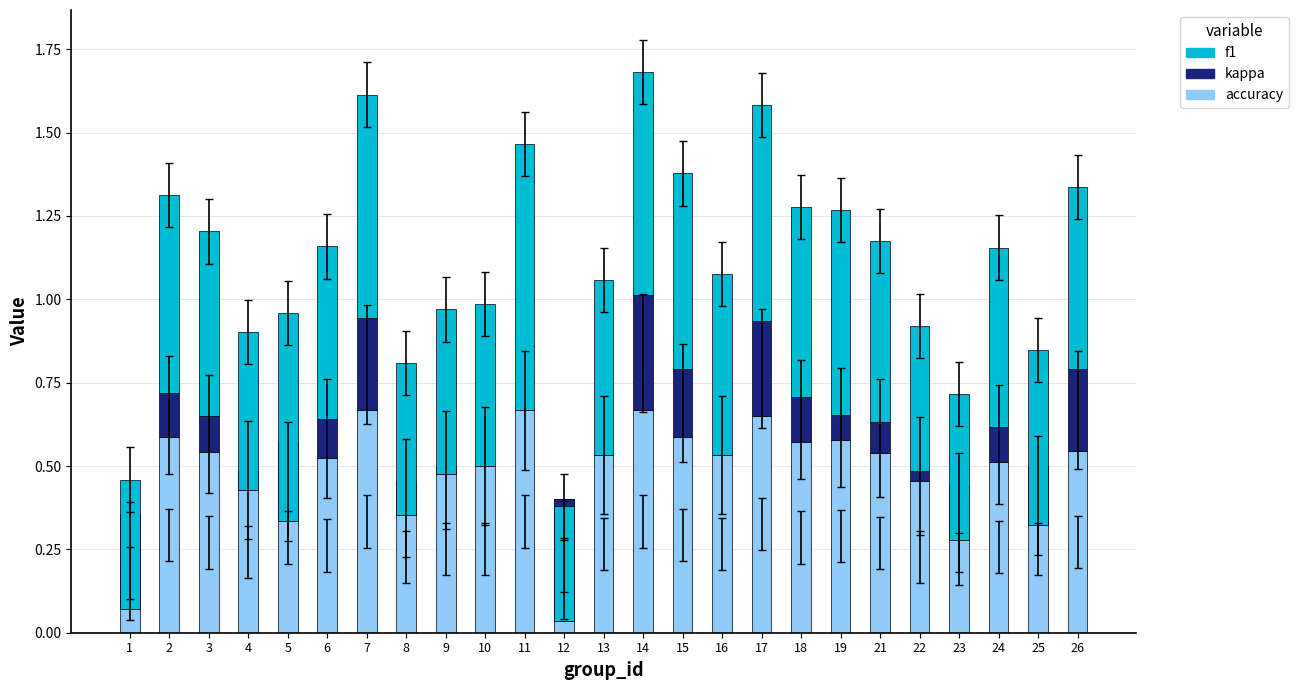

What is the value of the f1 bar at the 2nd from the left?

0.6